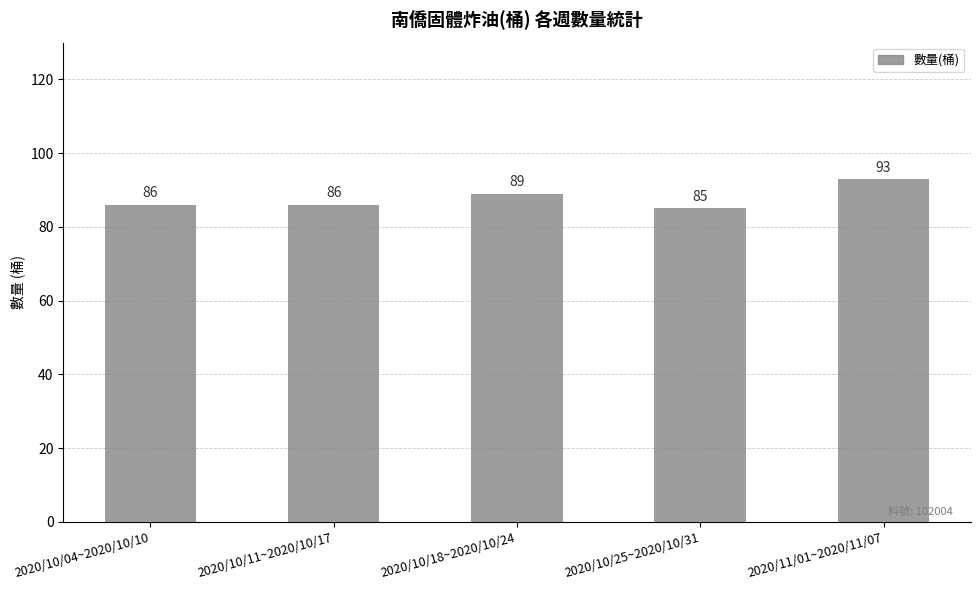

What is the difference between the values at 2020/11/01~2020/11/07 and 2020/10/18~2020/10/24?

4